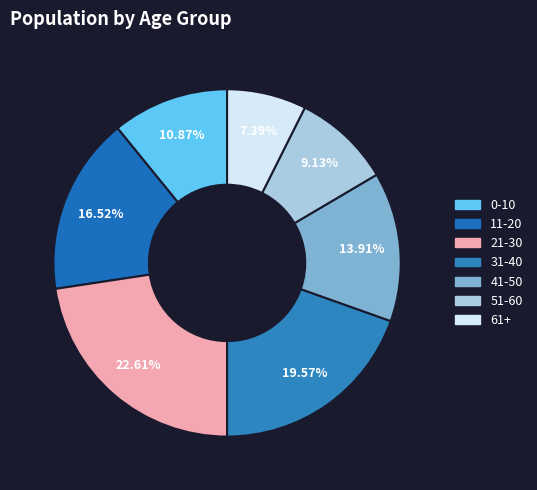

What percentage is the 21-30 slice, to the nearest percent?

23%